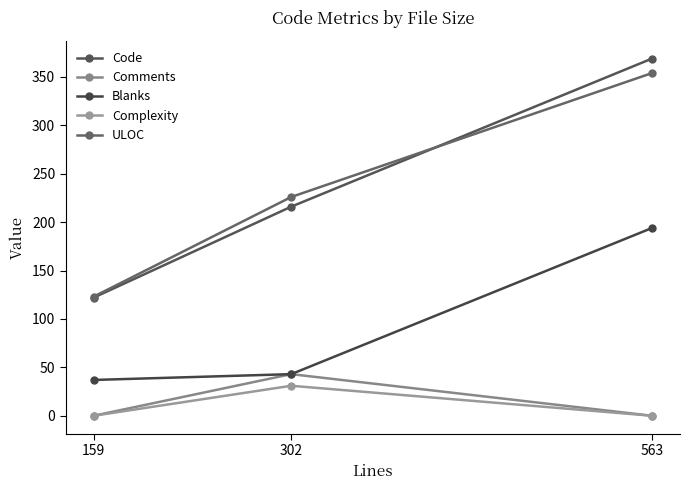

Rank the categories by ULOC value from highest to lowest.

563, 302, 159